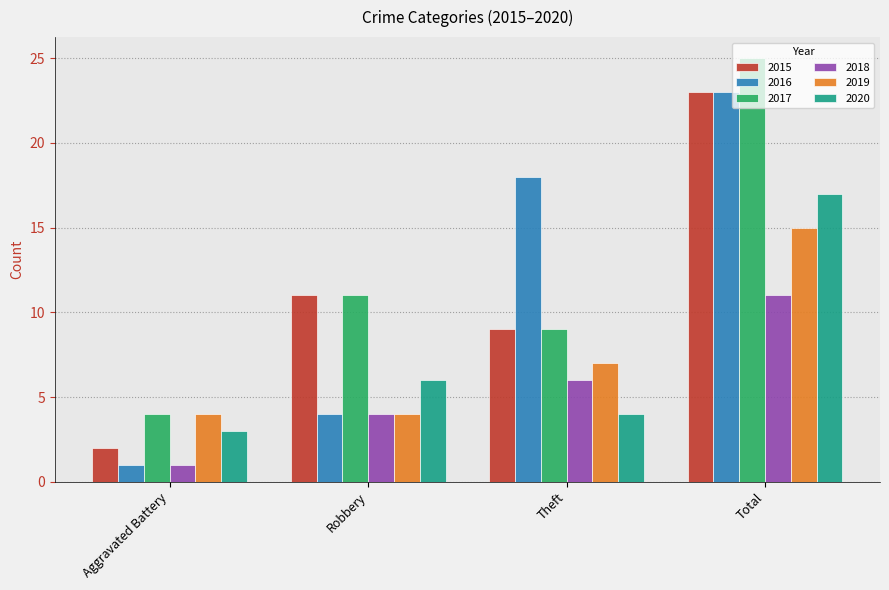

Are the bars grouped side by side (vs. stacked)?

Yes